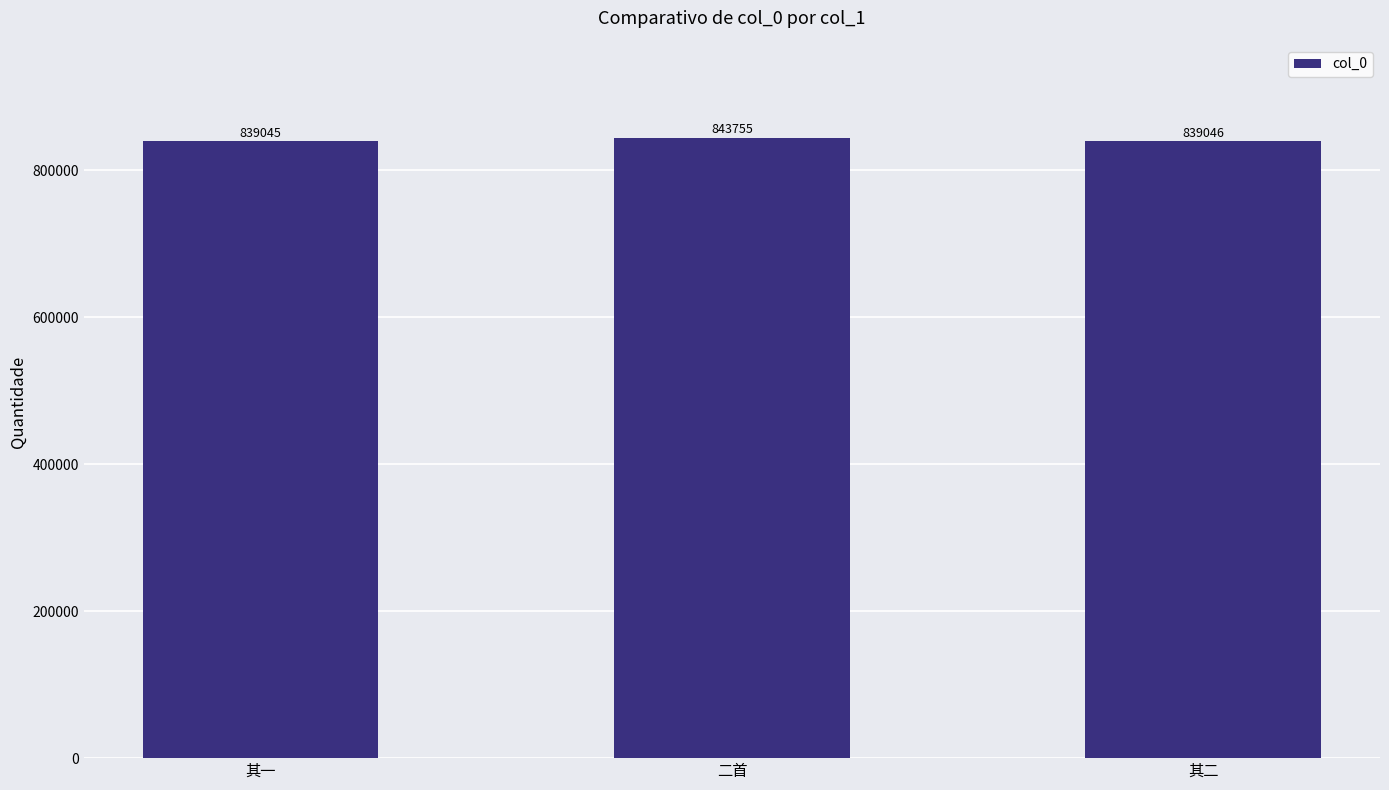

Rank the categories by value from lowest to highest.

其一, 其二, 二首